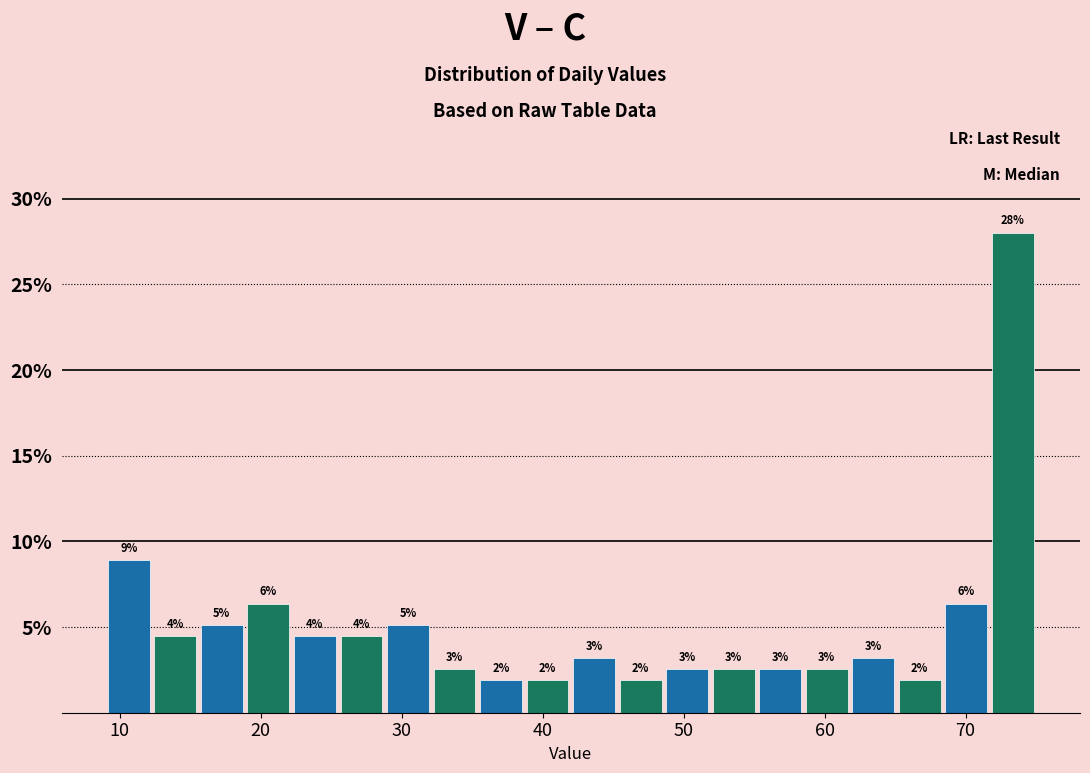

Around what value on the x-axis is the tallest bar? Give the approximate position of its centre, as read against the axis.

73